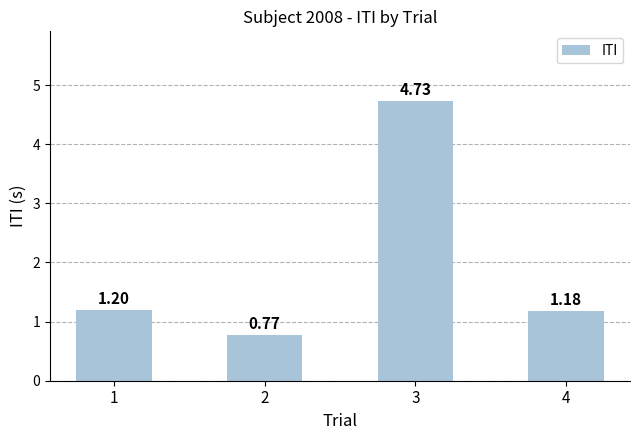

What is the average value?

2.0